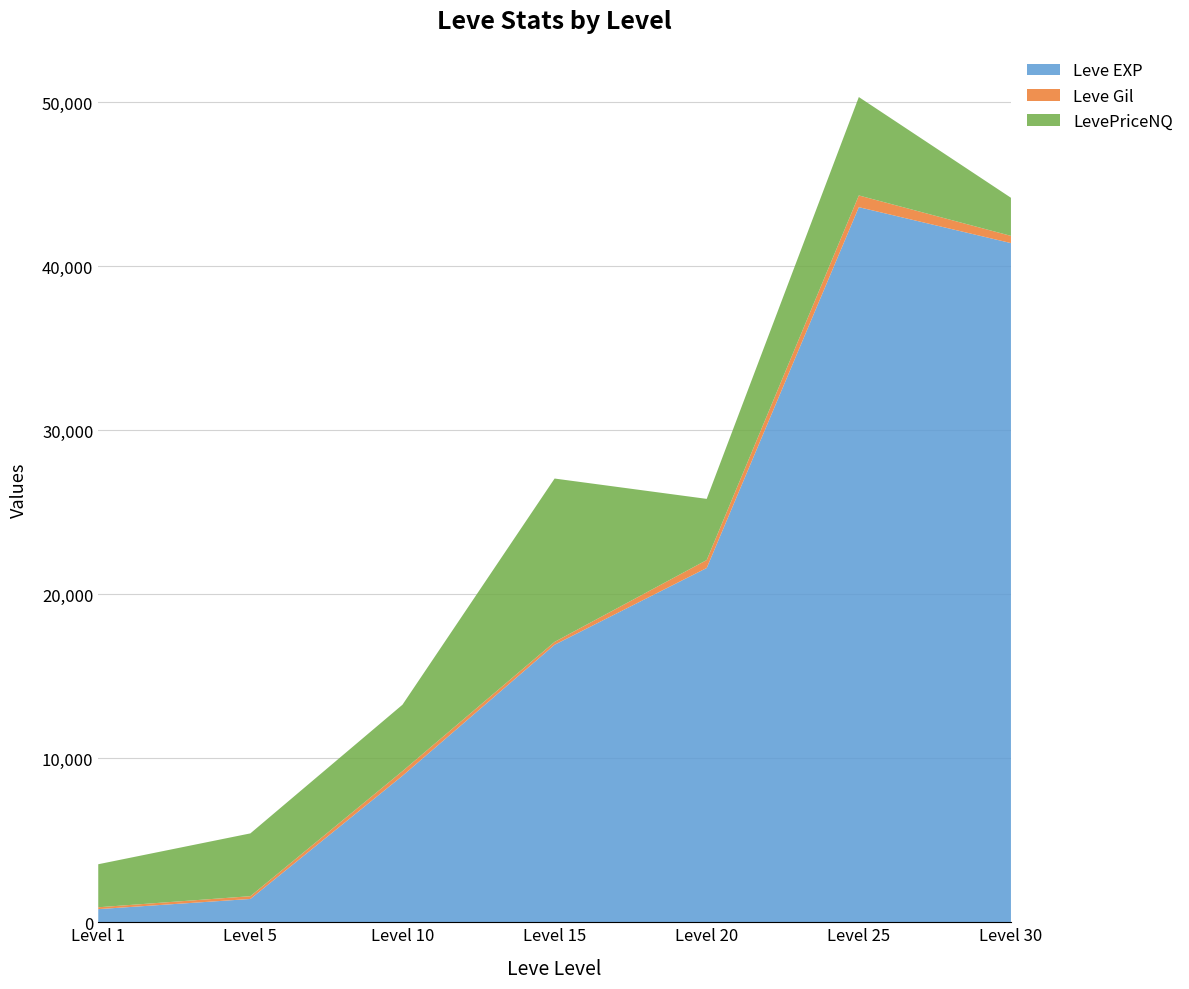

What is the highest value of the Leve EXP series?

43600